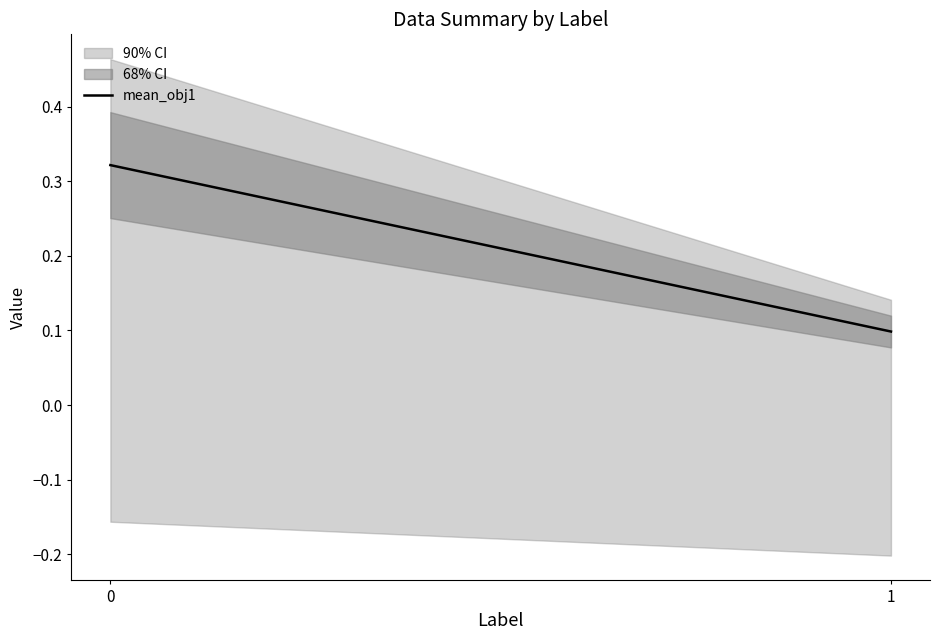

The value at 1 is 0.1. True or false?

True